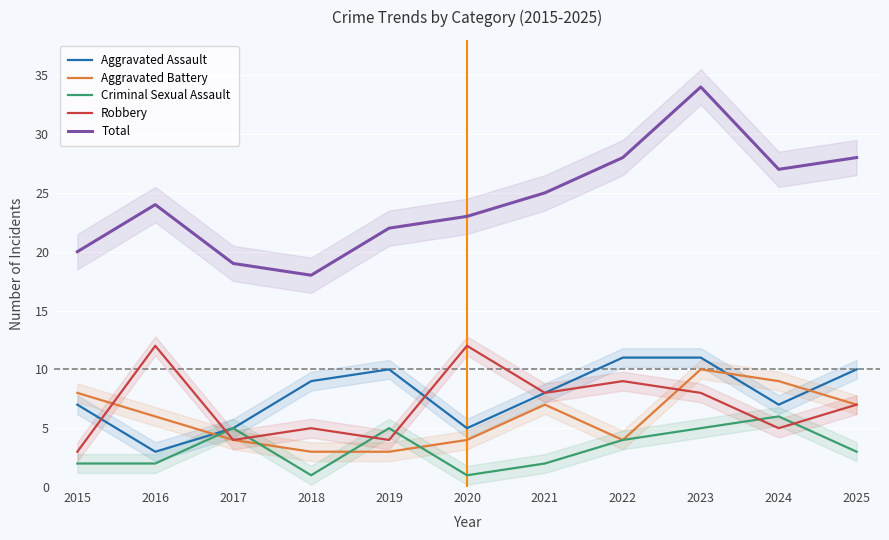

True or false: Criminal Sexual Assault has a value of 2 at 2021.

True